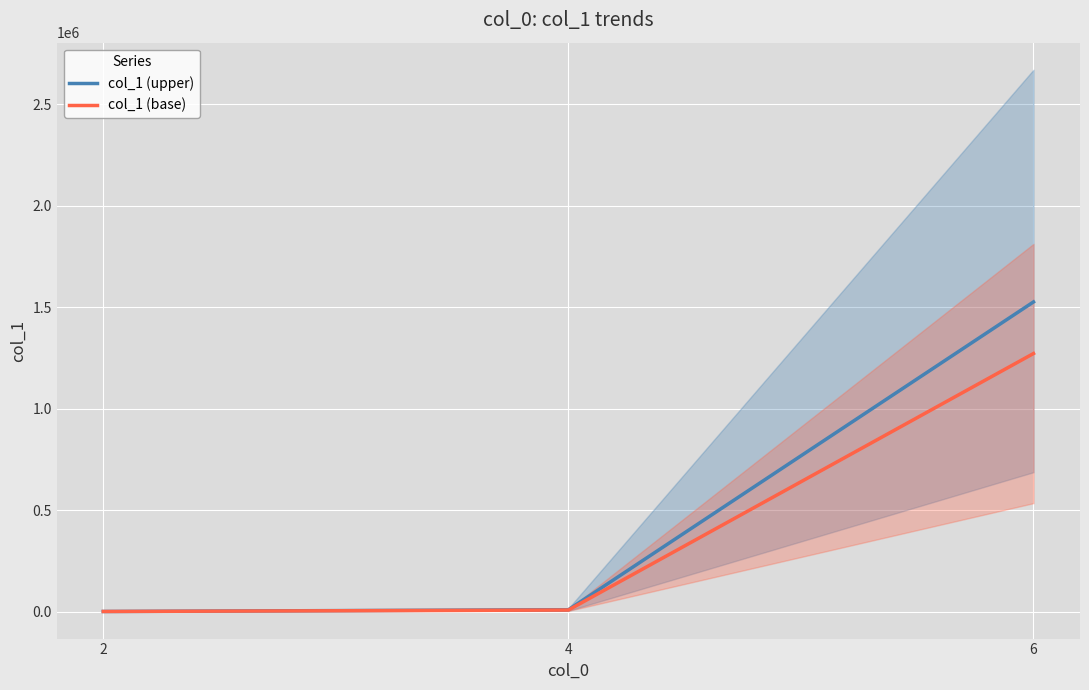

What is the difference between the col_1 (upper) values at 4 and 2?

8667.6